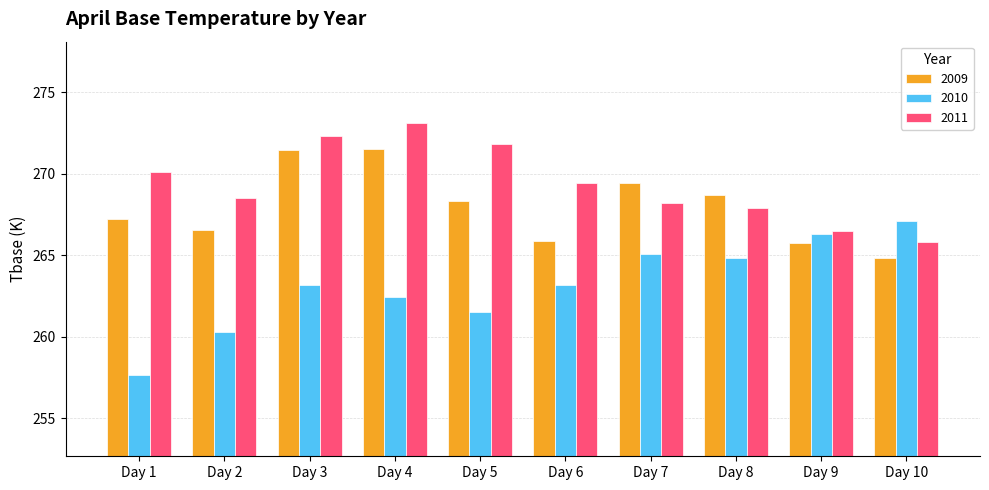

What is the difference between the maximum and minimum values in the 2009 series?

6.7